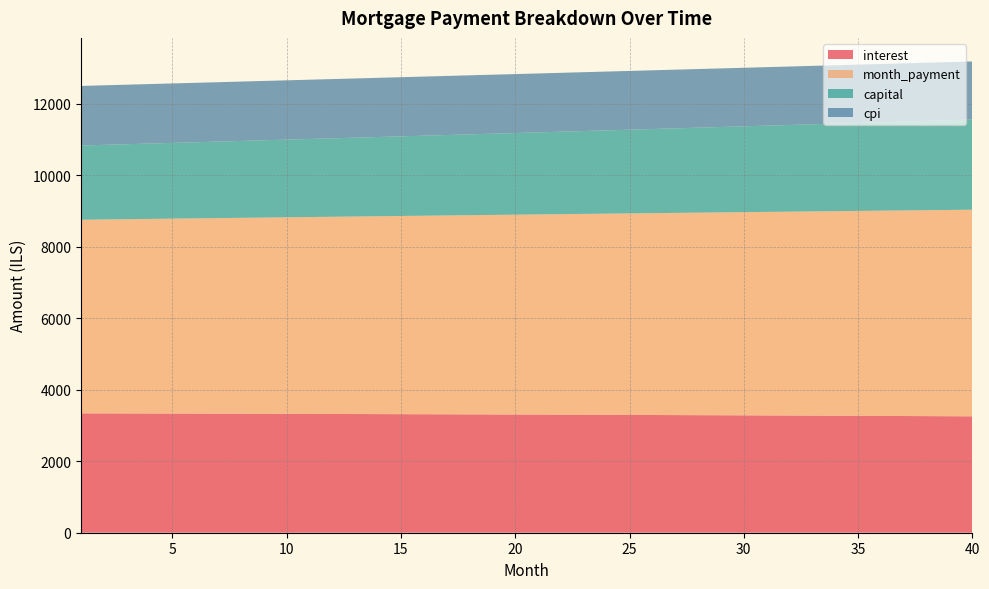

Reading left to right, list all the values displayed in this chart.

interest: 3338.9	3337.5	3336.1	3334.7	3333.2	3331.7	3330.1	3328.5	3326.9	3325.2	3323.5	3321.7	3320.0	3318.1	3316.3	3314.3	3312.4	3310.4	3308.4	3306.3	3304.2	3302.0	3299.8	3297.6	3295.3	3293.0	3290.6	3288.2	3285.7	3283.2	3280.7	3278.1	3275.5	3272.8	3270.1	3267.3	3264.5	3261.6	3258.7	3255.8
month_payment: 5415.9	5424.9	5434.0	5443.0	5452.1	5461.2	5470.3	5479.4	5488.6	5497.7	5506.9	5516.0	5525.2	5534.4	5543.7	5552.9	5562.2	5571.4	5580.7	5590.0	5599.3	5608.7	5618.0	5627.4	5636.8	5646.2	5655.6	5665.0	5674.4	5683.9	5693.4	5702.9	5712.4	5721.9	5731.4	5741.0	5750.5	5760.1	5769.7	5779.3
capital: 2077.0	2087.4	2097.9	2108.4	2118.9	2129.5	2140.2	2150.9	2161.7	2172.5	2183.4	2194.3	2205.3	2216.3	2227.4	2238.6	2249.8	2261.0	2272.3	2283.7	2295.2	2306.6	2318.2	2329.8	2341.5	2353.2	2365.0	2376.8	2388.7	2400.6	2412.7	2424.7	2436.9	2449.1	2461.3	2473.7	2486.0	2498.5	2511.0	2523.6
cpi: 1666.0	1665.3	1664.6	1663.8	1663.1	1662.3	1661.5	1660.7	1659.8	1659.0	1658.1	1657.2	1656.3	1655.4	1654.4	1653.4	1652.4	1651.4	1650.4	1649.3	1648.3	1647.2	1646.0	1644.9	1643.7	1642.6	1641.4	1640.1	1638.9	1637.6	1636.3	1635.0	1633.7	1632.3	1630.9	1629.5	1628.1	1626.7	1625.2	1623.7